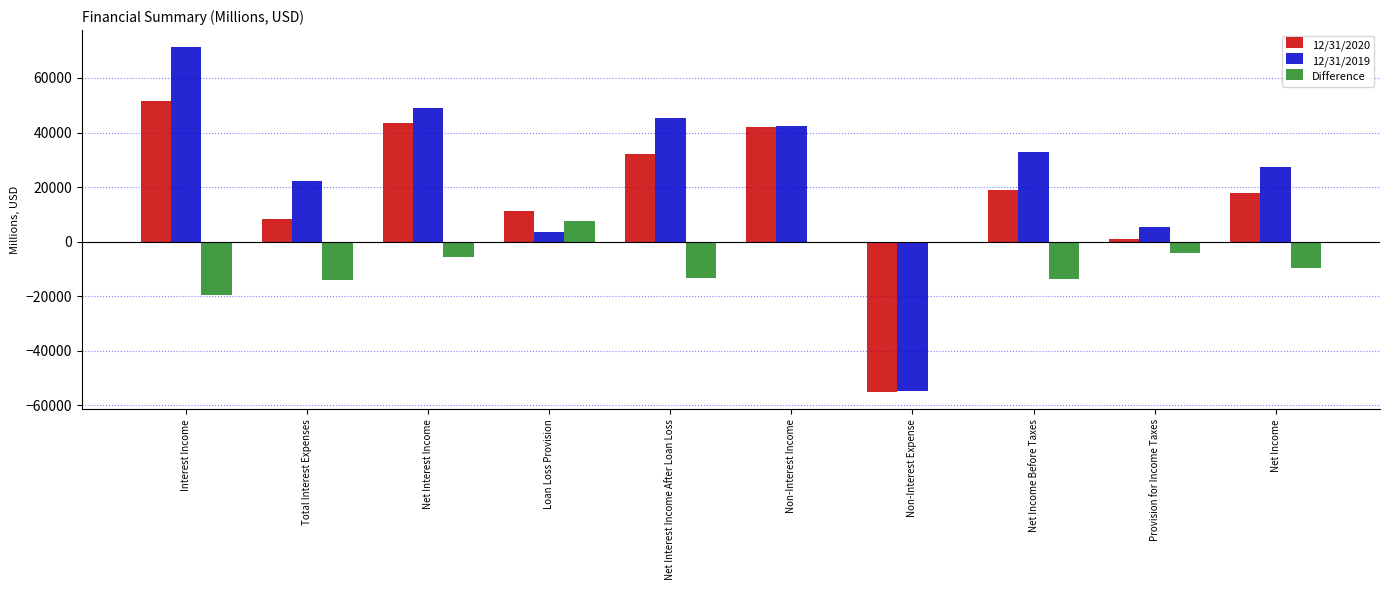

How many positive values does the 12/31/2019 series have?

9